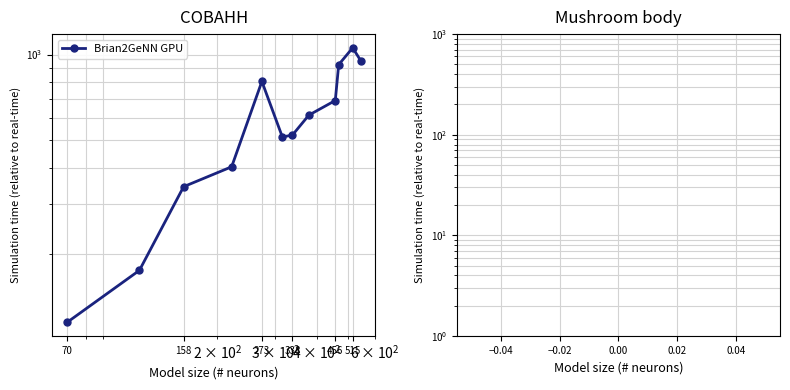

What is the approximate value at 273, to the nearest 10?

800